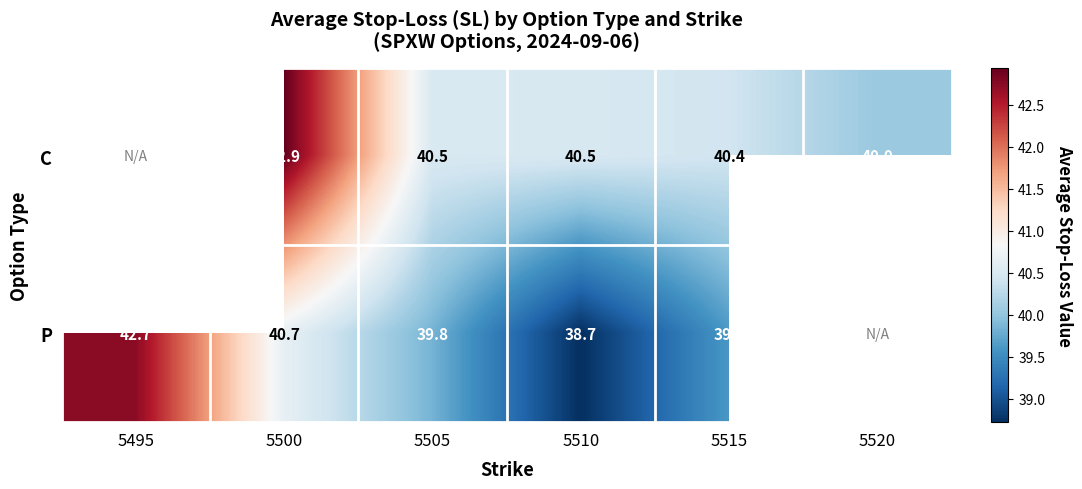

Which label corresponds to the smallest value in the chart?

5510